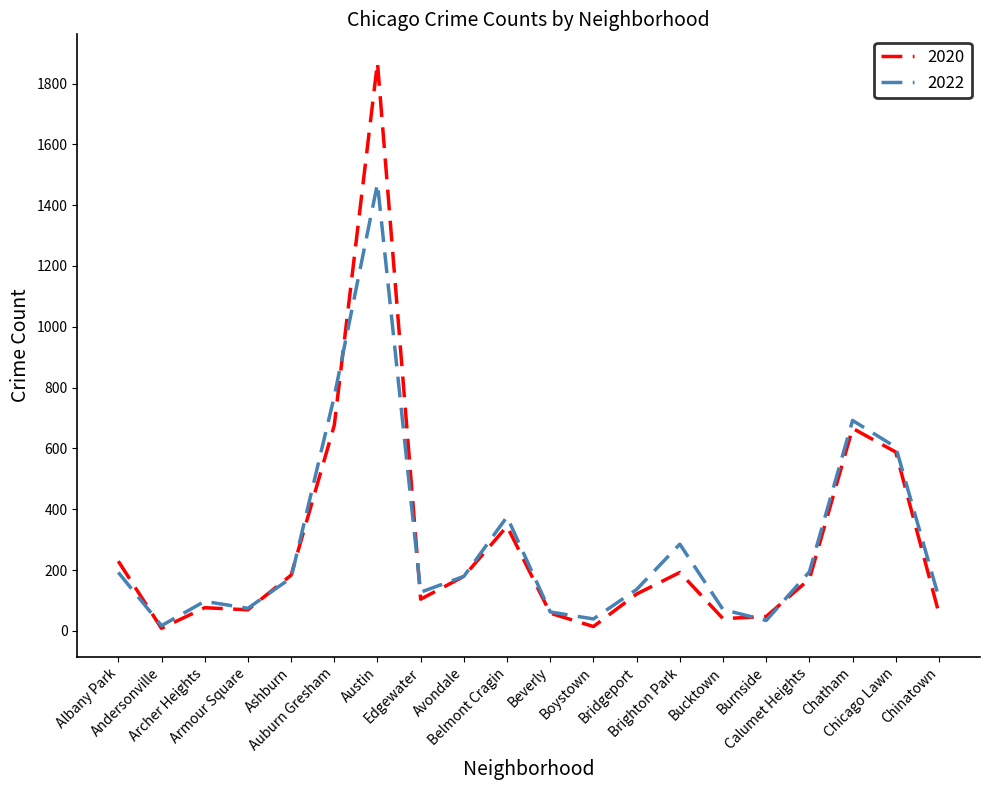

How many lines are shown in the chart?

2